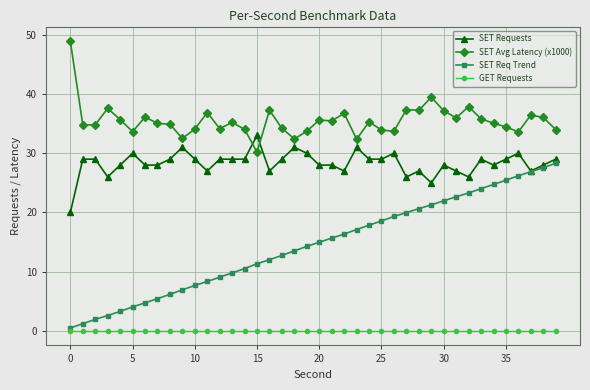

True or false: SET Req Trend and SET Avg Latency (x1000) cross at least once.

False